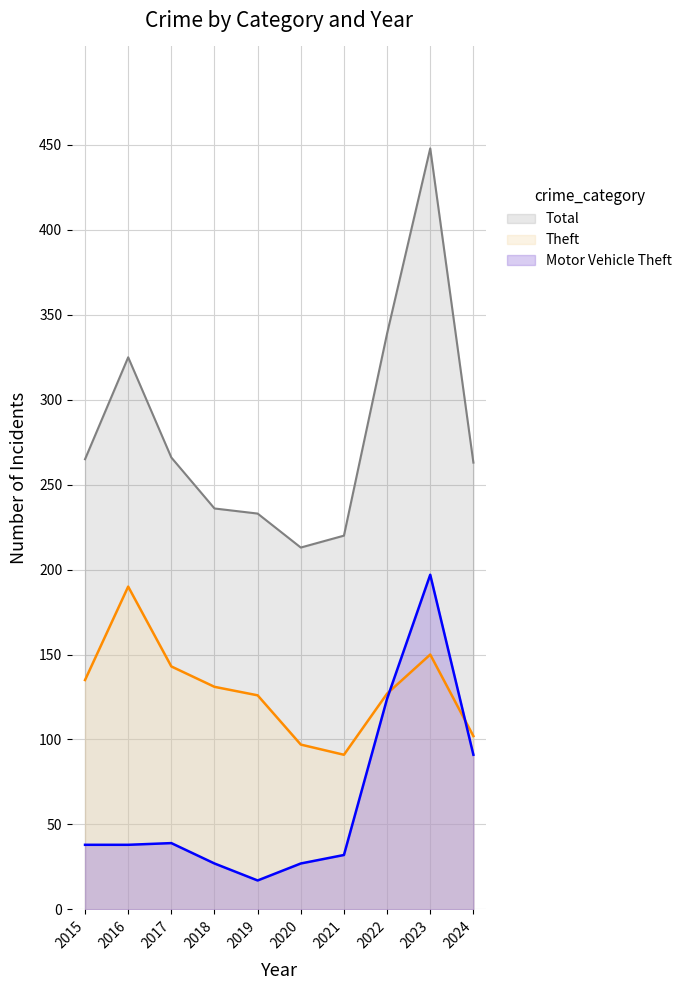

What is the sum of the Theft values at 2016 and 2020?

287